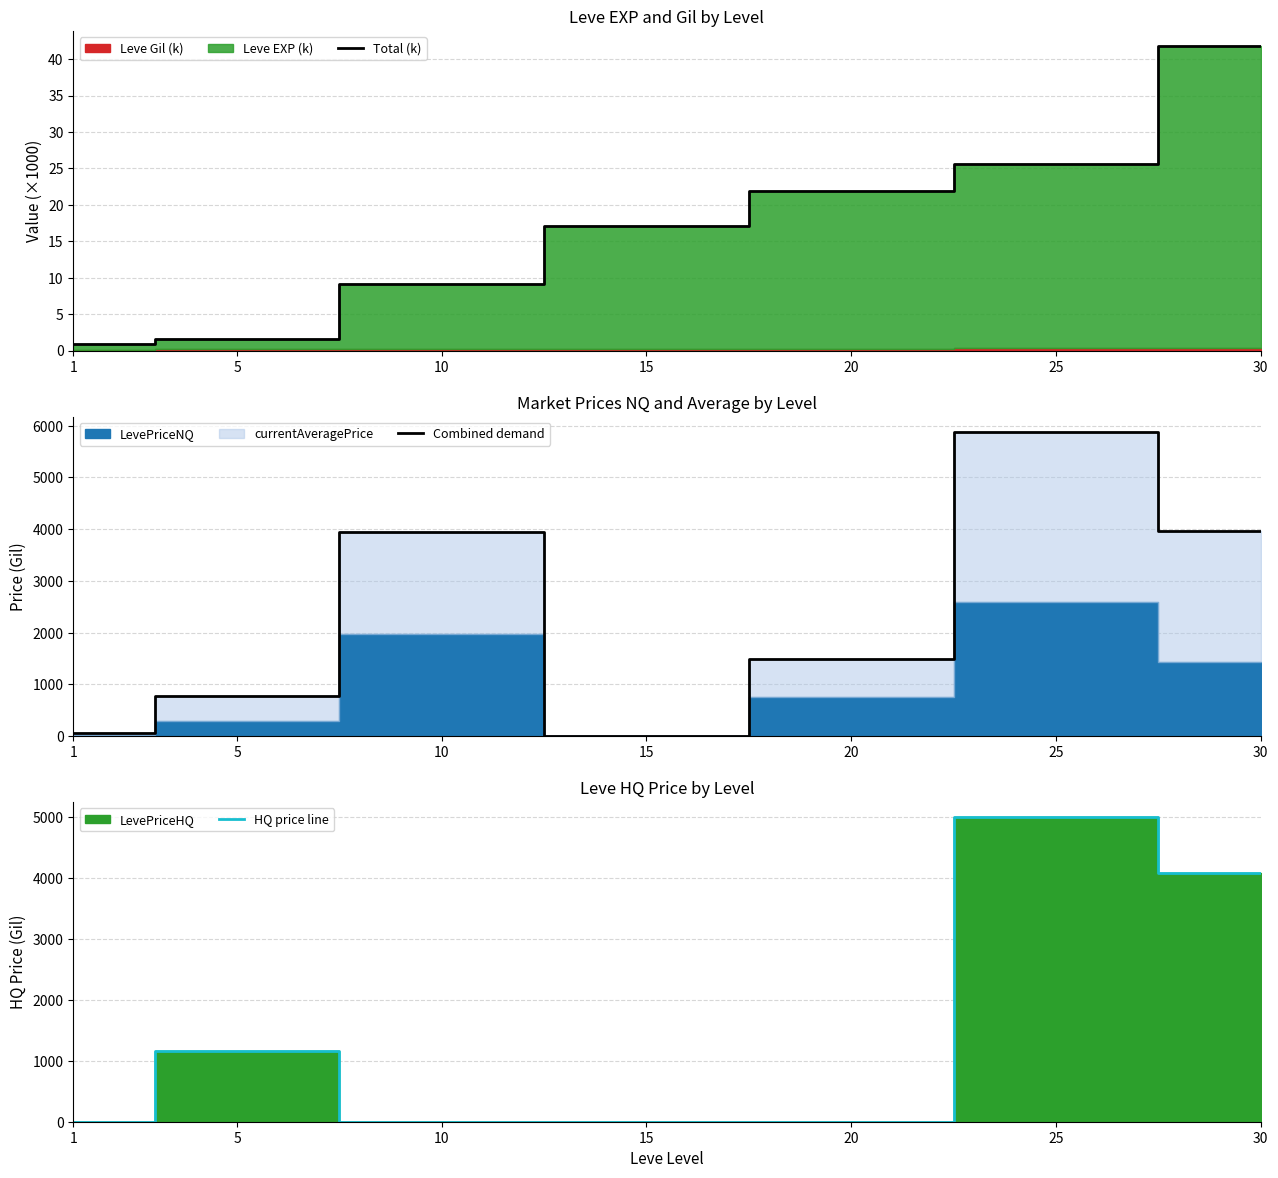

What is the total value across all series at 15?

17.1